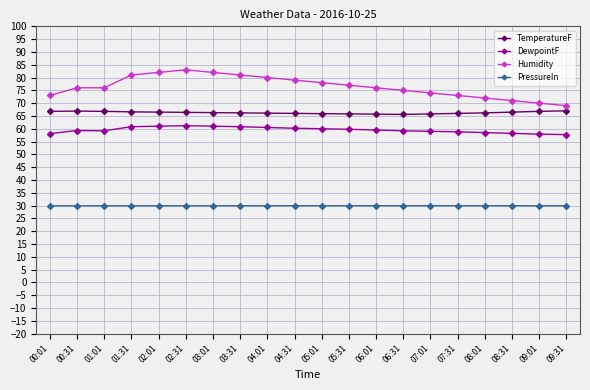

How many series are shown in this chart?

4